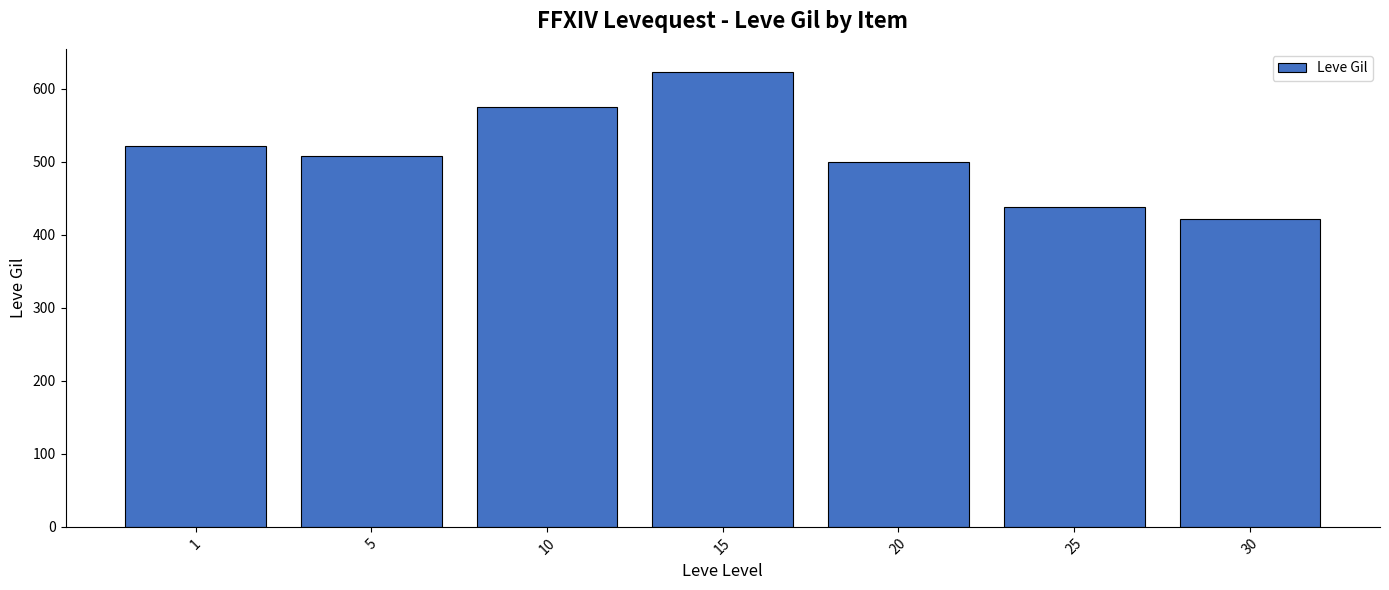

What is the difference between the maximum and minimum values?

201.6